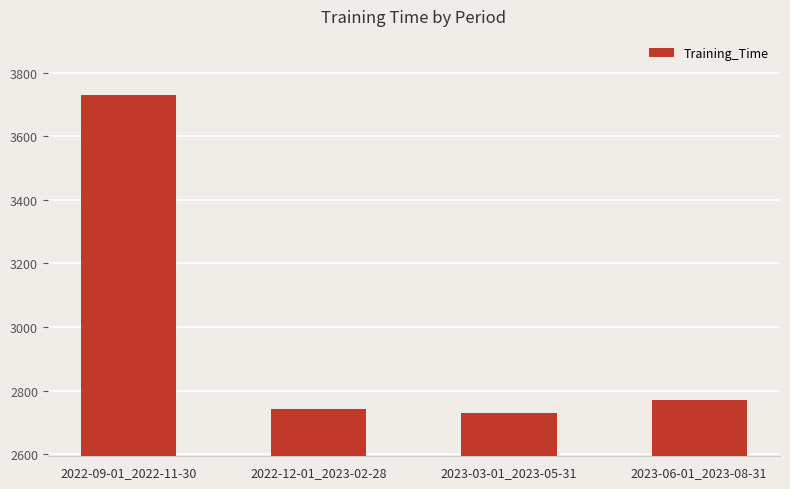

List the labels in order of value, largest first.

2022-09-01_2022-11-30, 2023-06-01_2023-08-31, 2022-12-01_2023-02-28, 2023-03-01_2023-05-31